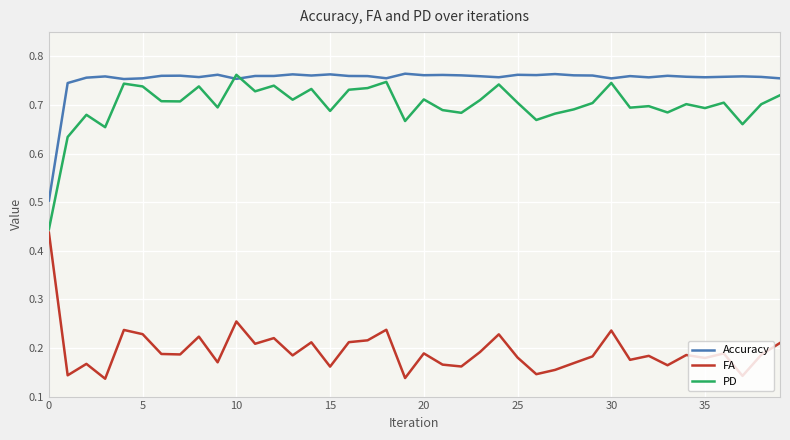

Which series has the largest total across all categories?

Accuracy